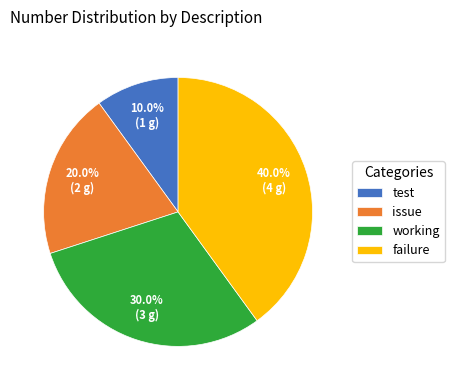

Which slice is the smallest?

test